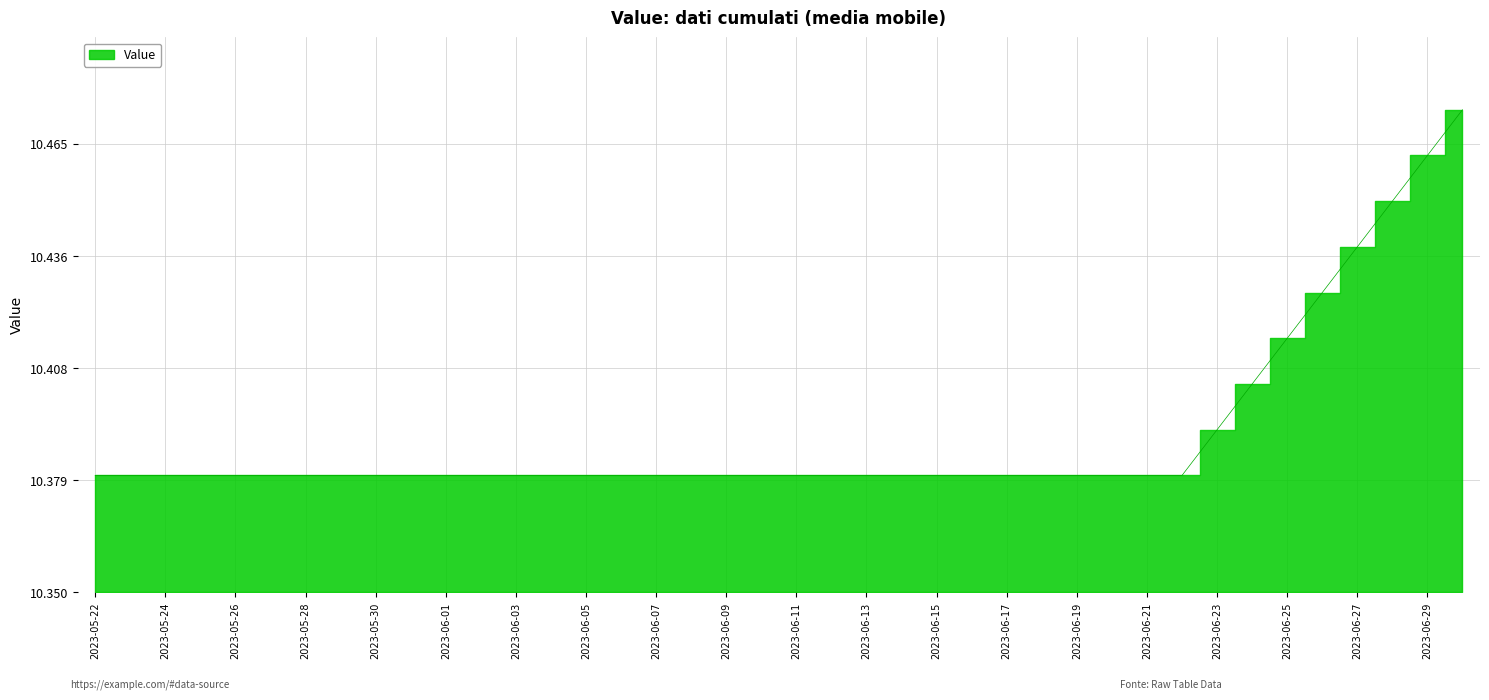

Is it true that the value at 2023-06-05 is 17.0?

False